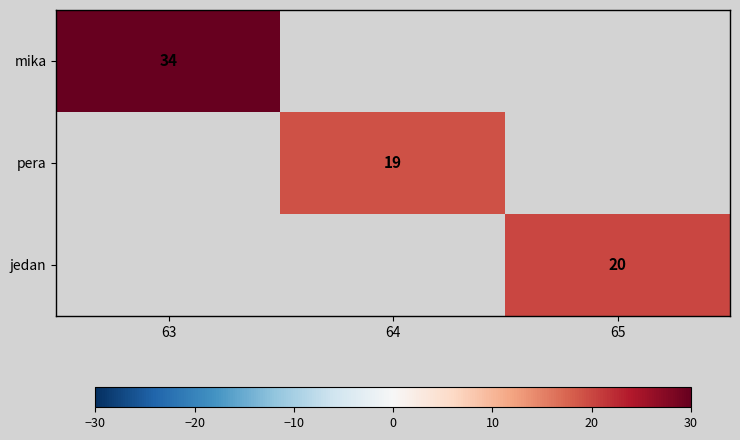

How many series are shown in this chart?

3